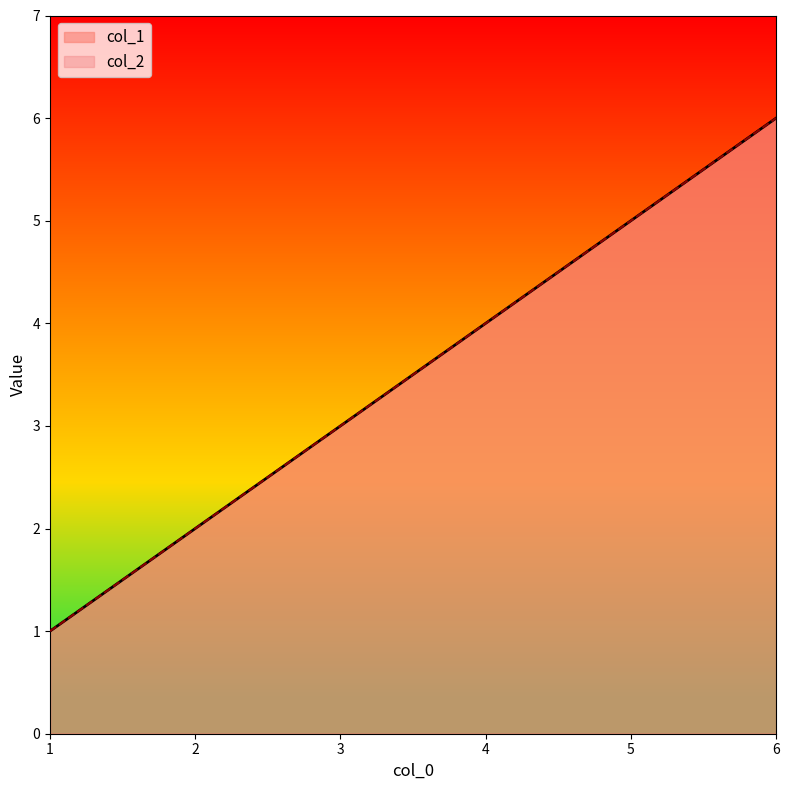

What is the highest value of the col_1 series?

6